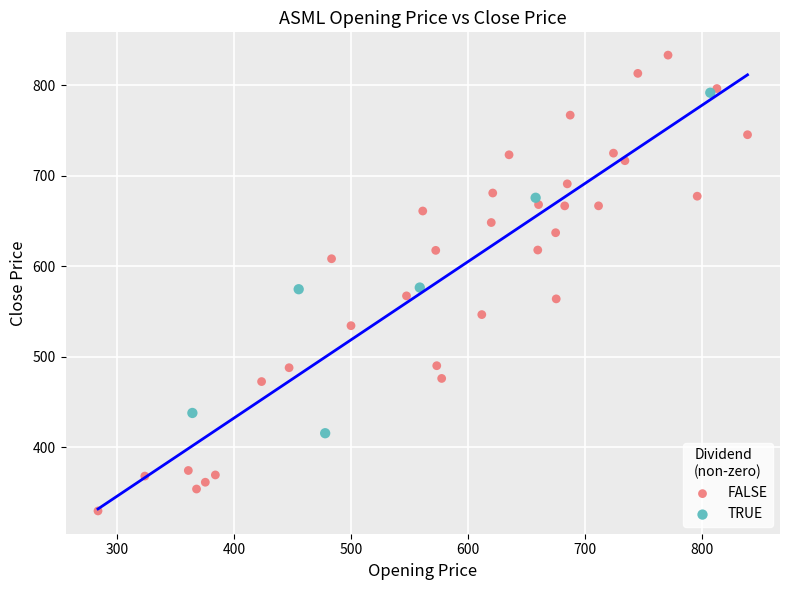

Which series has the largest Y range (max minus min)?

FALSE